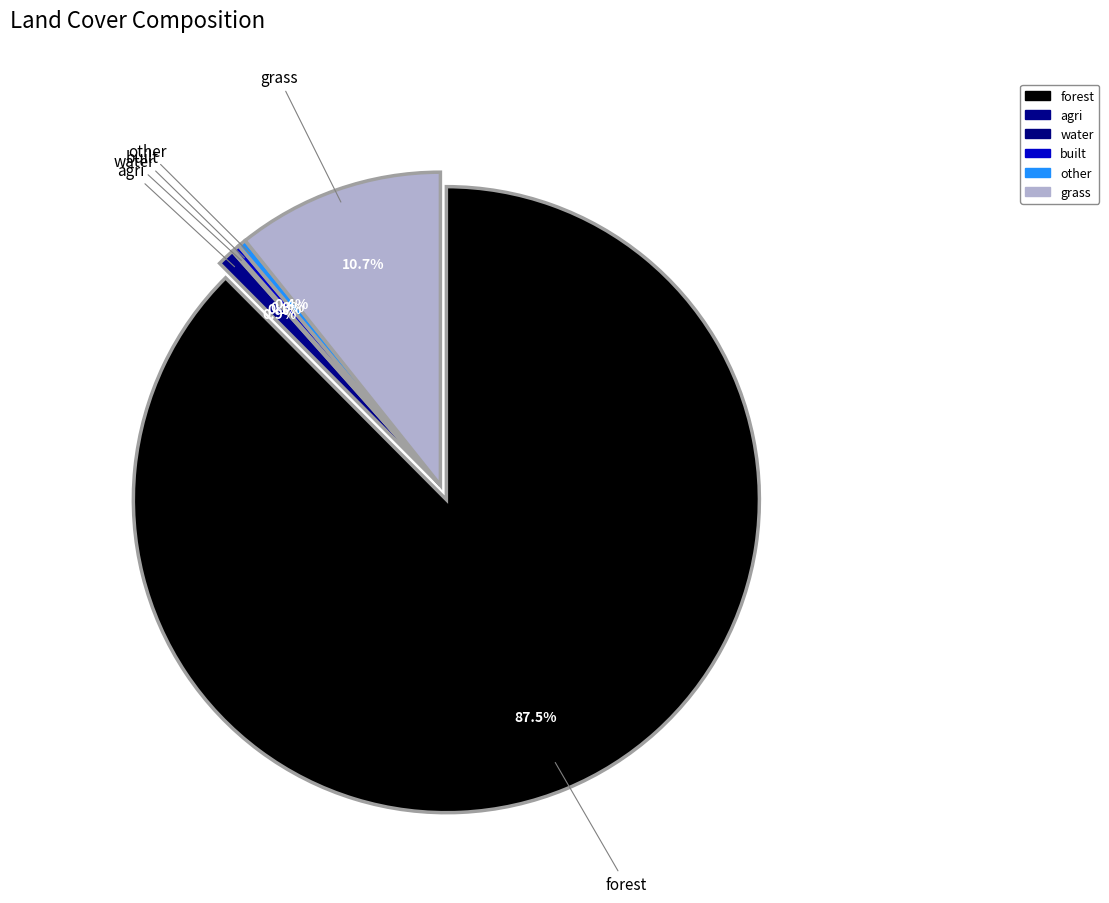

Is there any slice that represents more than half of the pie?

Yes